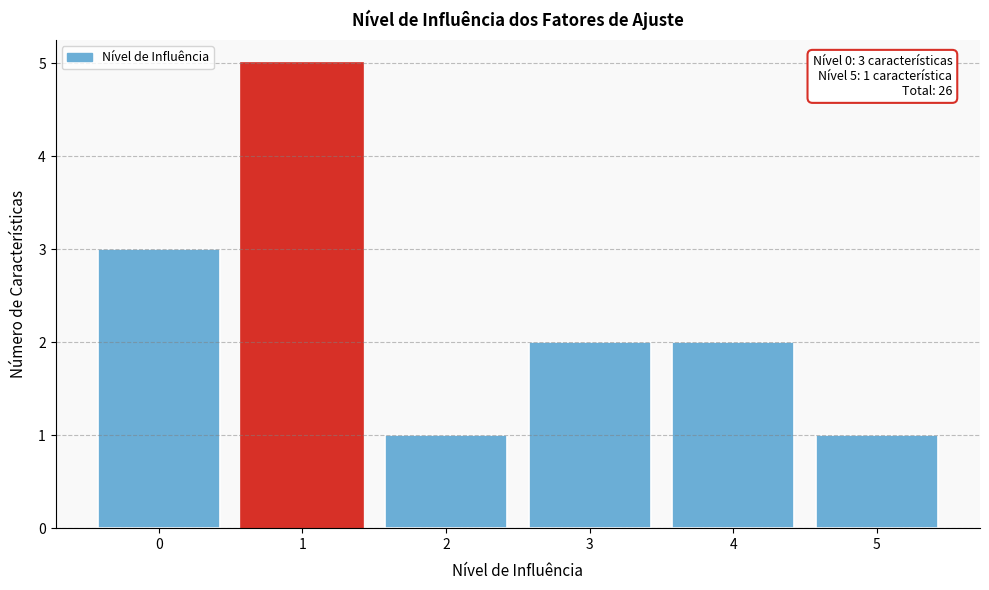

Reading left to right, list all the values displayed in this chart.

0=3	1=5	2=1	3=2	4=2	5=1